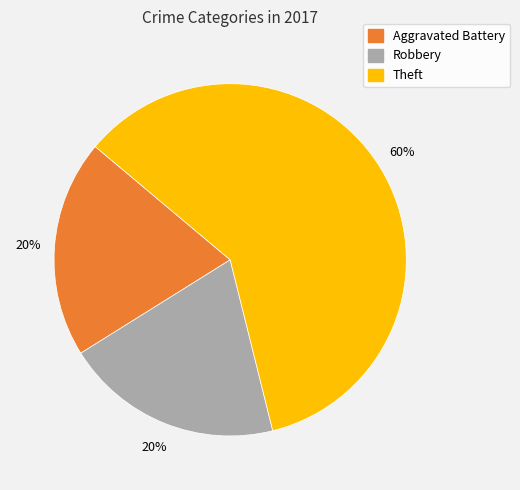

Count the number of slices in the pie.

3